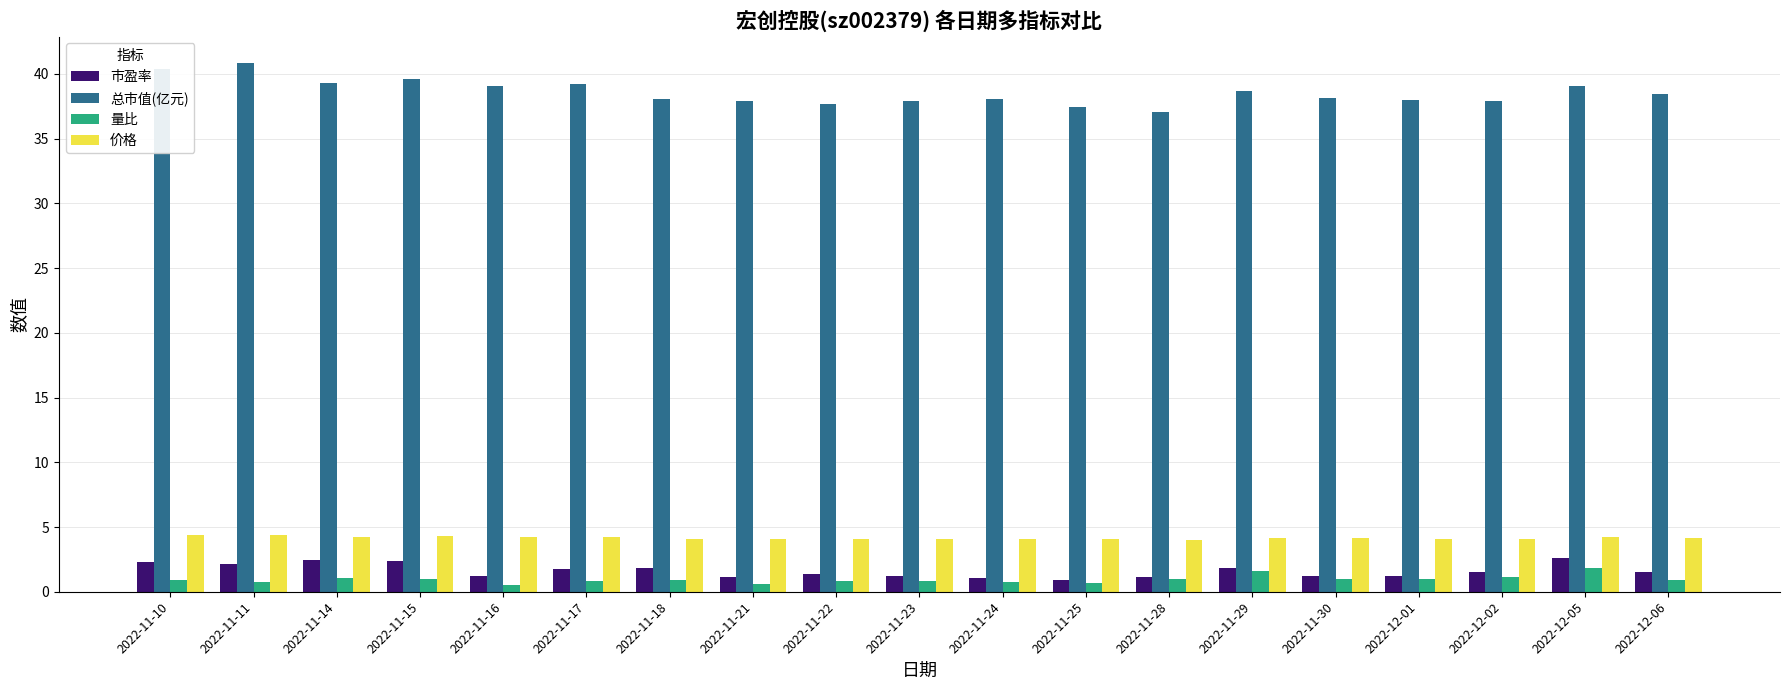

What is the minimum value for 市盈率?

0.9